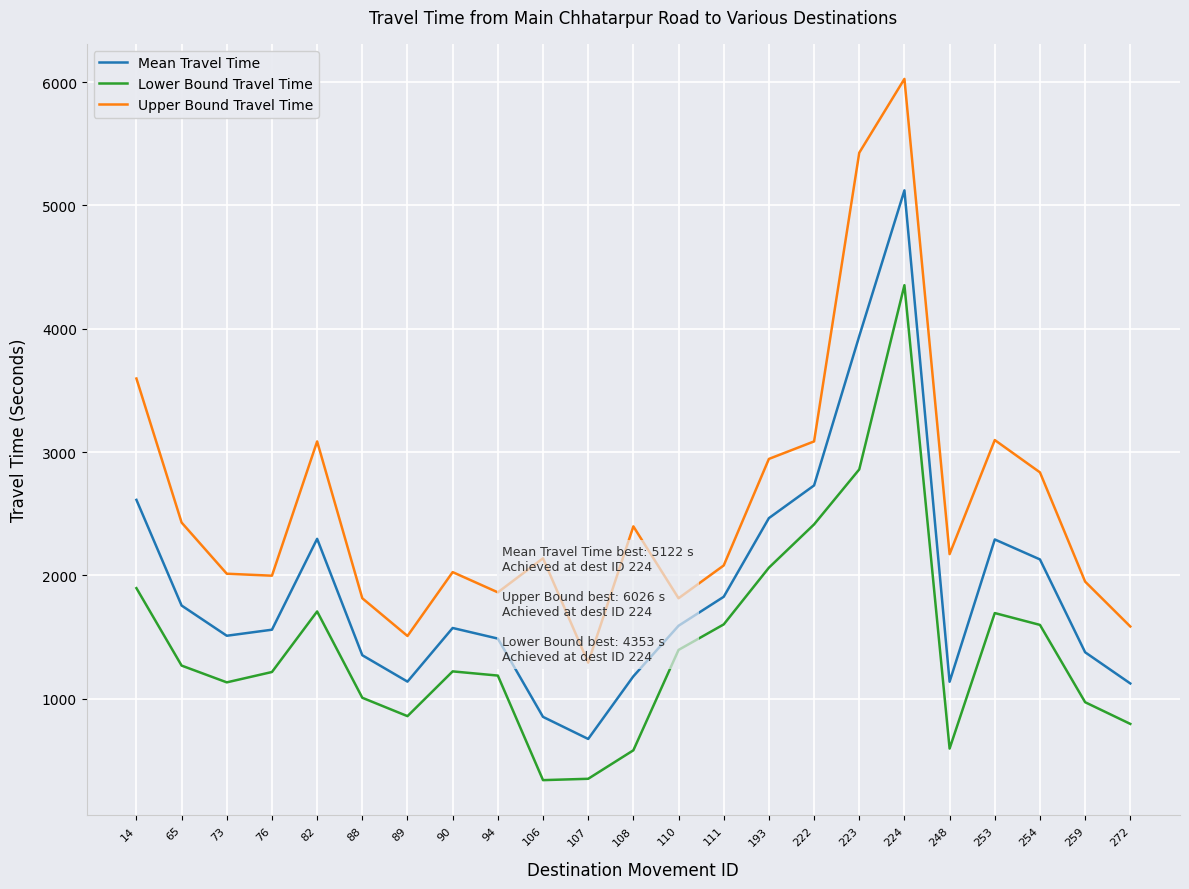

Is this an area chart (filled region under the line)?

No